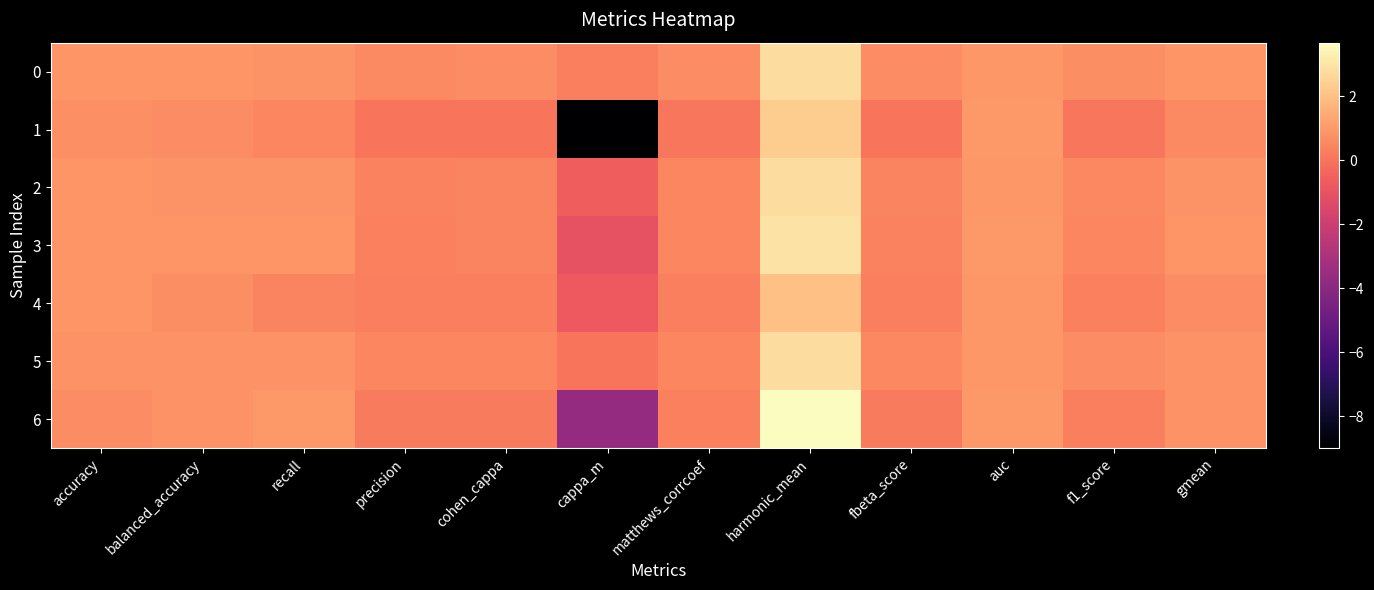

Rank the series by their maximum value, from highest to lowest.

6, 3, 0, 5, 2, 1, 4